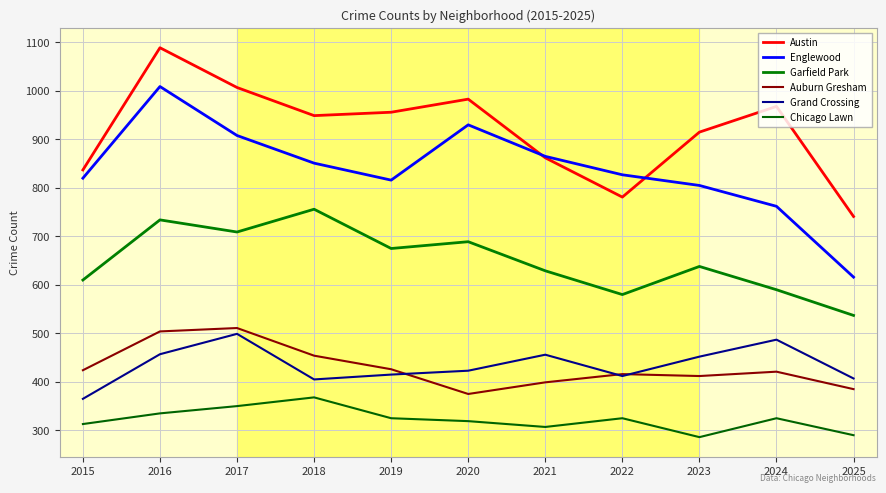

True or false: Chicago Lawn and Auburn Gresham cross at least once.

False